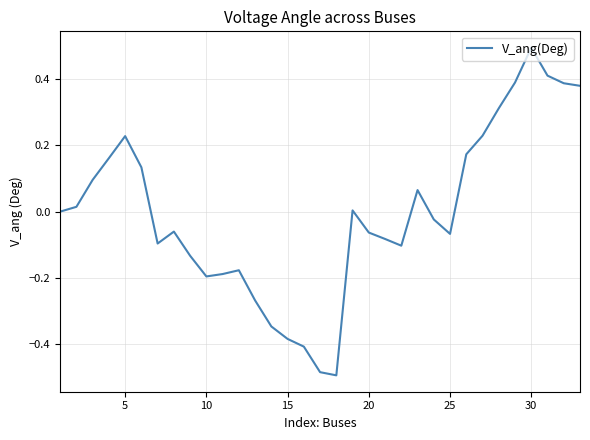

What is the difference between the maximum and minimum values?

1.0